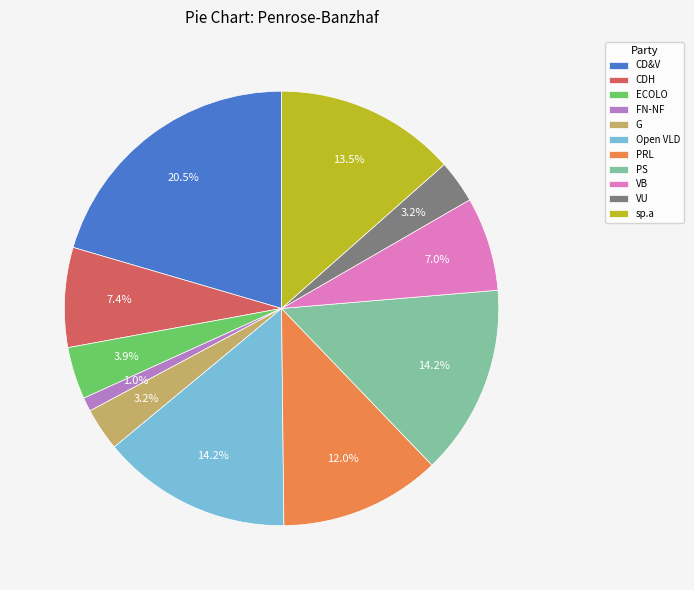

Combined, what portion of the pie is VU and ECOLO?

7.1%